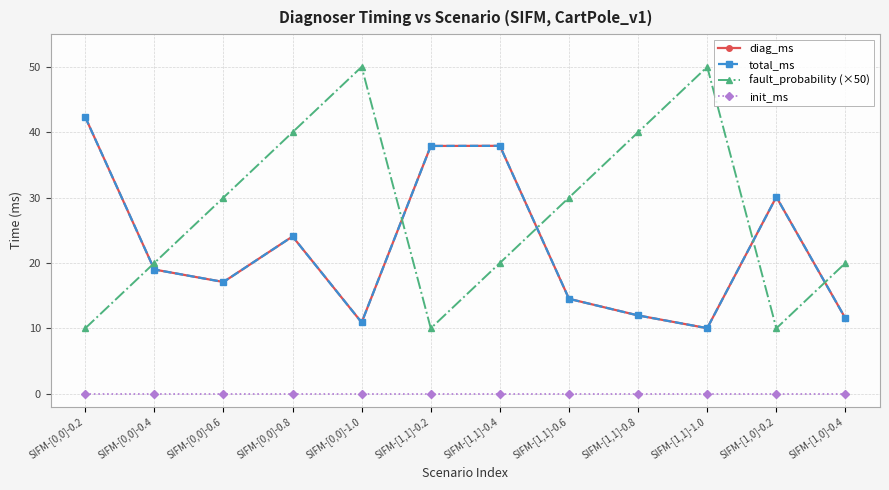

What is the average value of the diag_ms series?

22.3